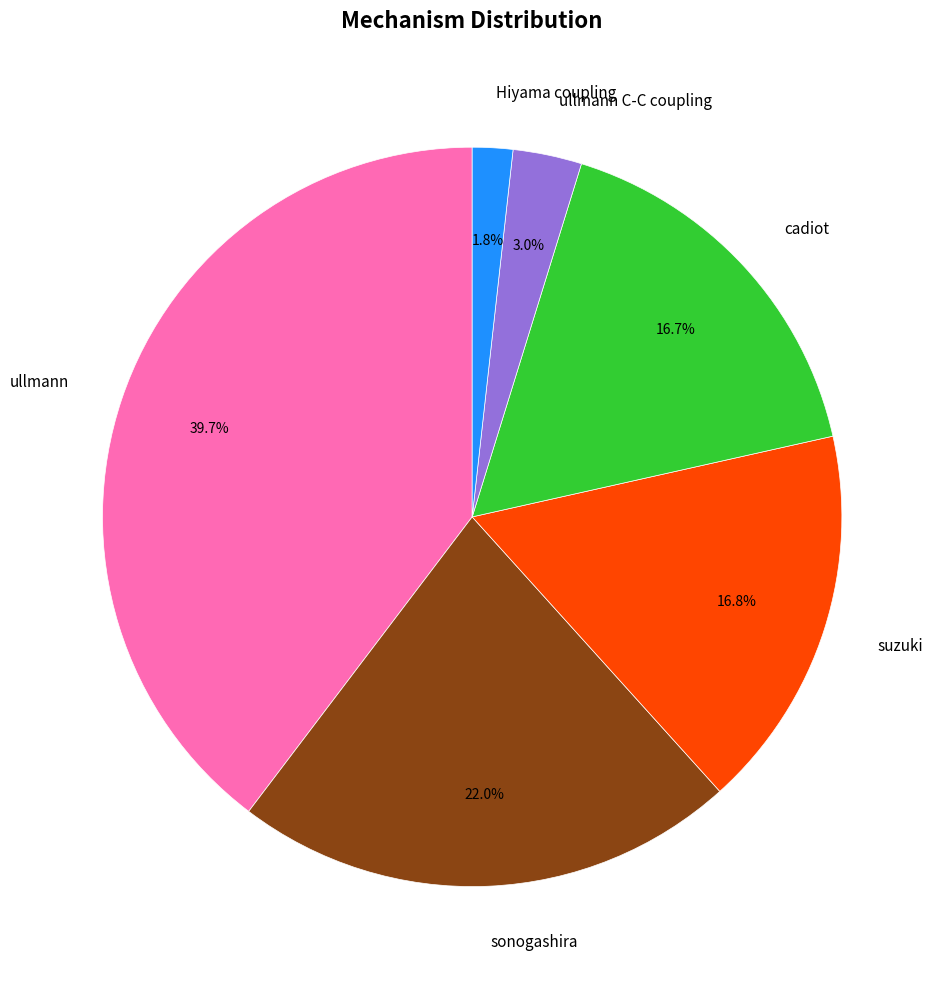

Approximately how many times larger is the value at ullmann C-C coupling compared to Hiyama coupling?

1.7